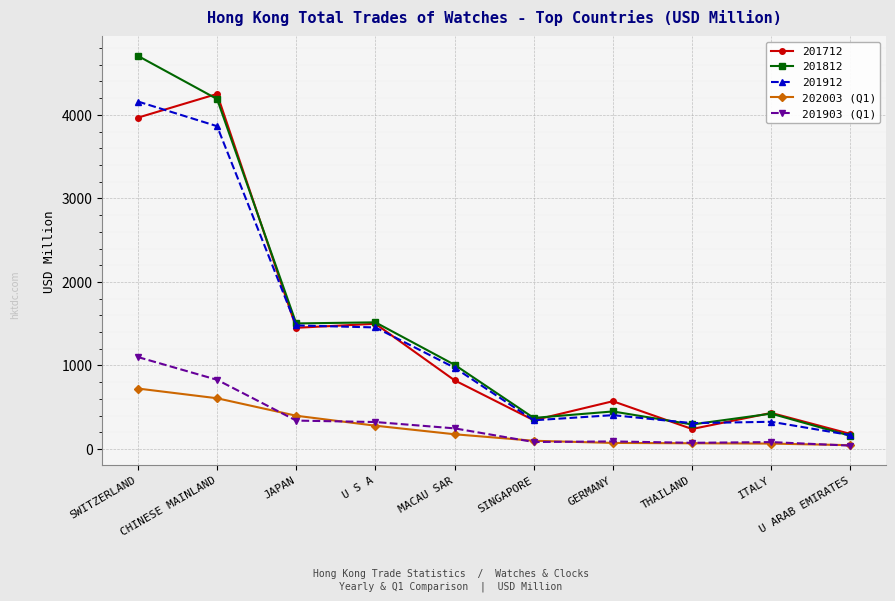

Does the chart display data point markers on the line(s)?

Yes